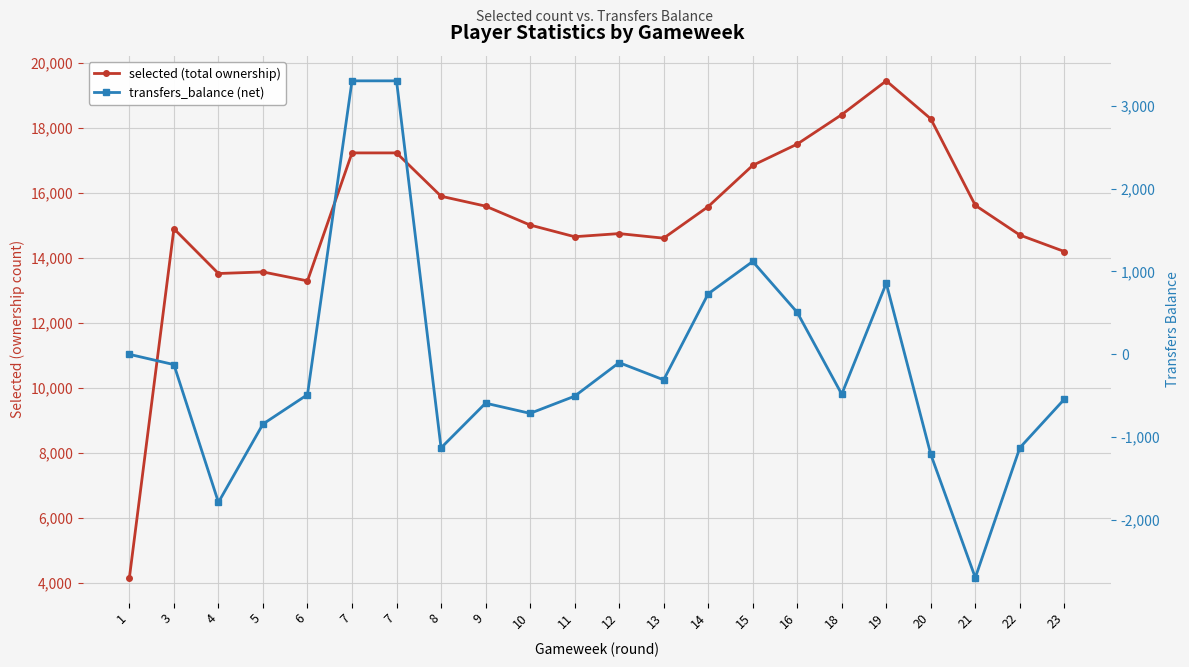

How many interior local valleys does the transfers_balance (net) series have?

6